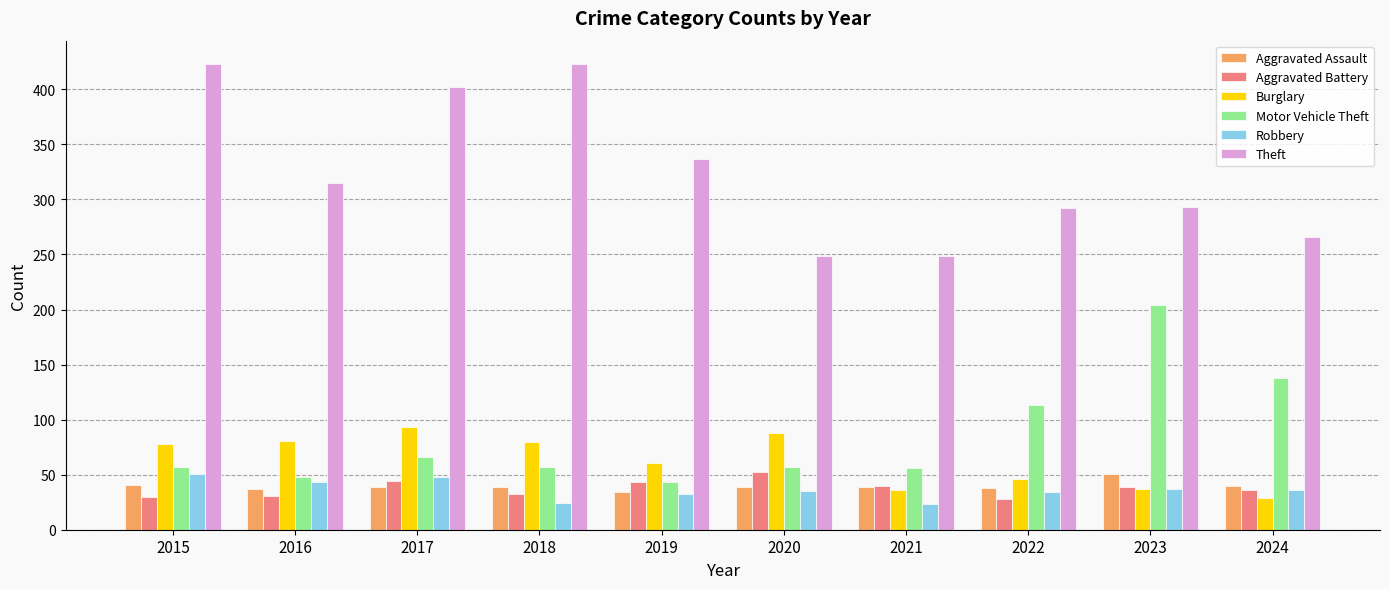

True or false: Theft has a value of 216 at 2017.

False